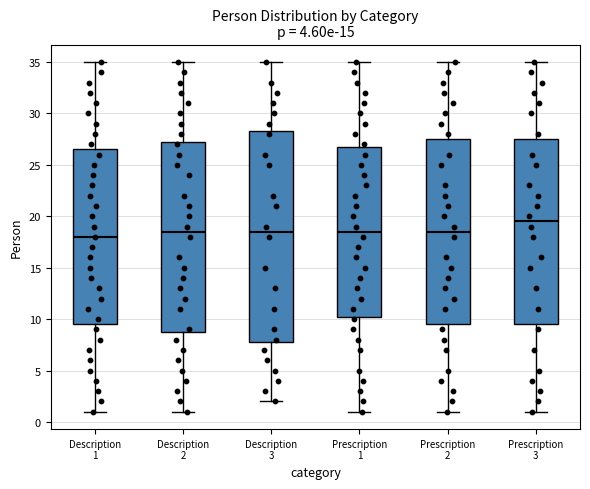

Where does the lower whisker of the box for Prescription 2 end on the y-axis? The values are not printed on the chart, so give them approximately, as read against the axis.

1.0